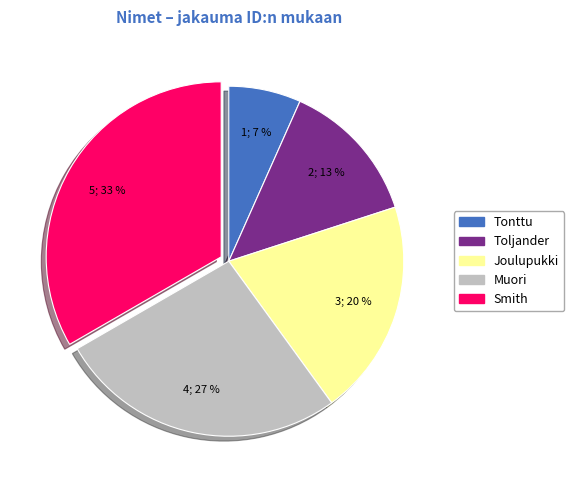

To the nearest percent, what is the average slice percentage?

20%